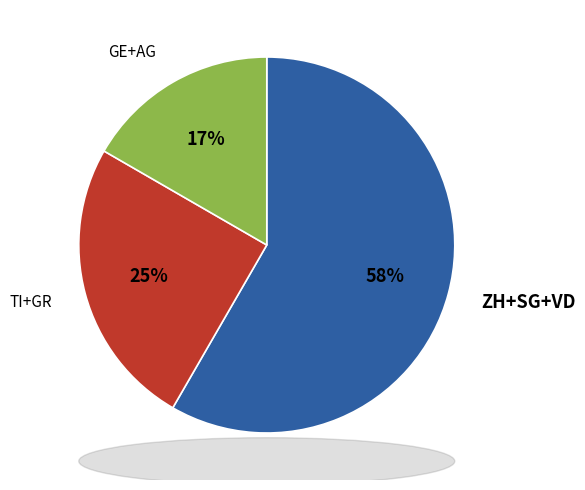

What percentage is the GE+AG slice, to the nearest percent?

17%